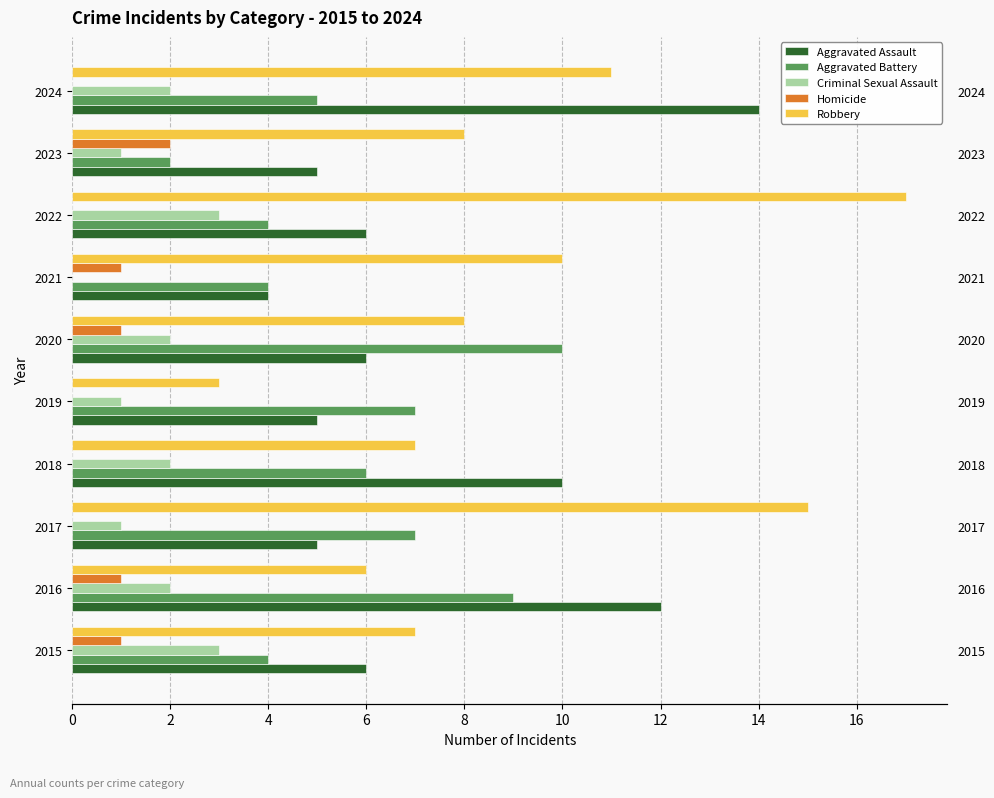

What is the value of the Robbery bar at the 7th from the left?

10